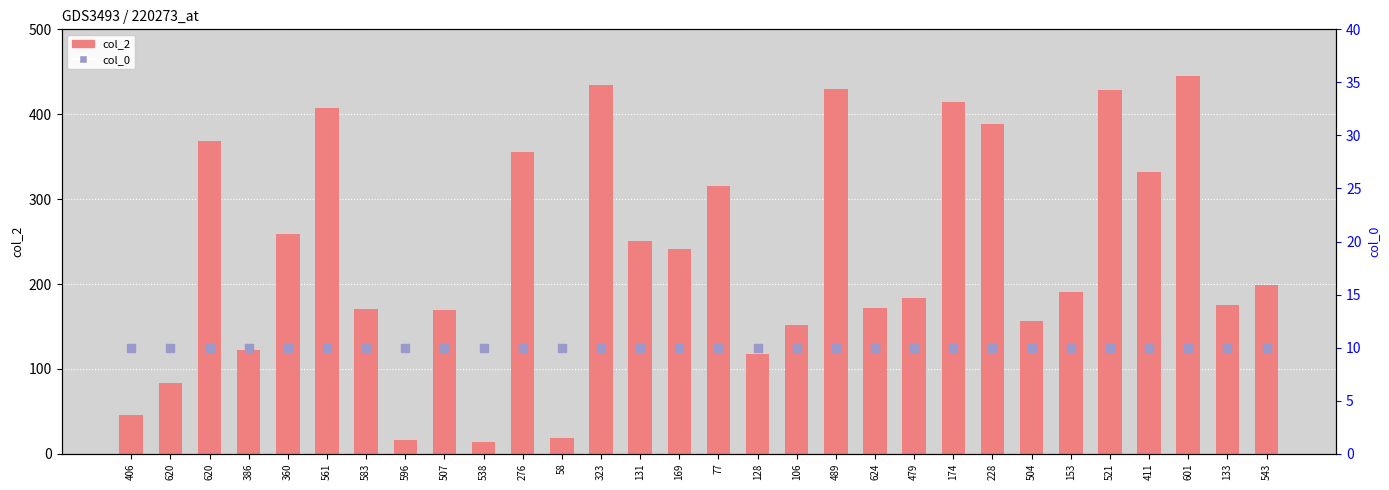

Which series contains the lowest Y value?

col_0